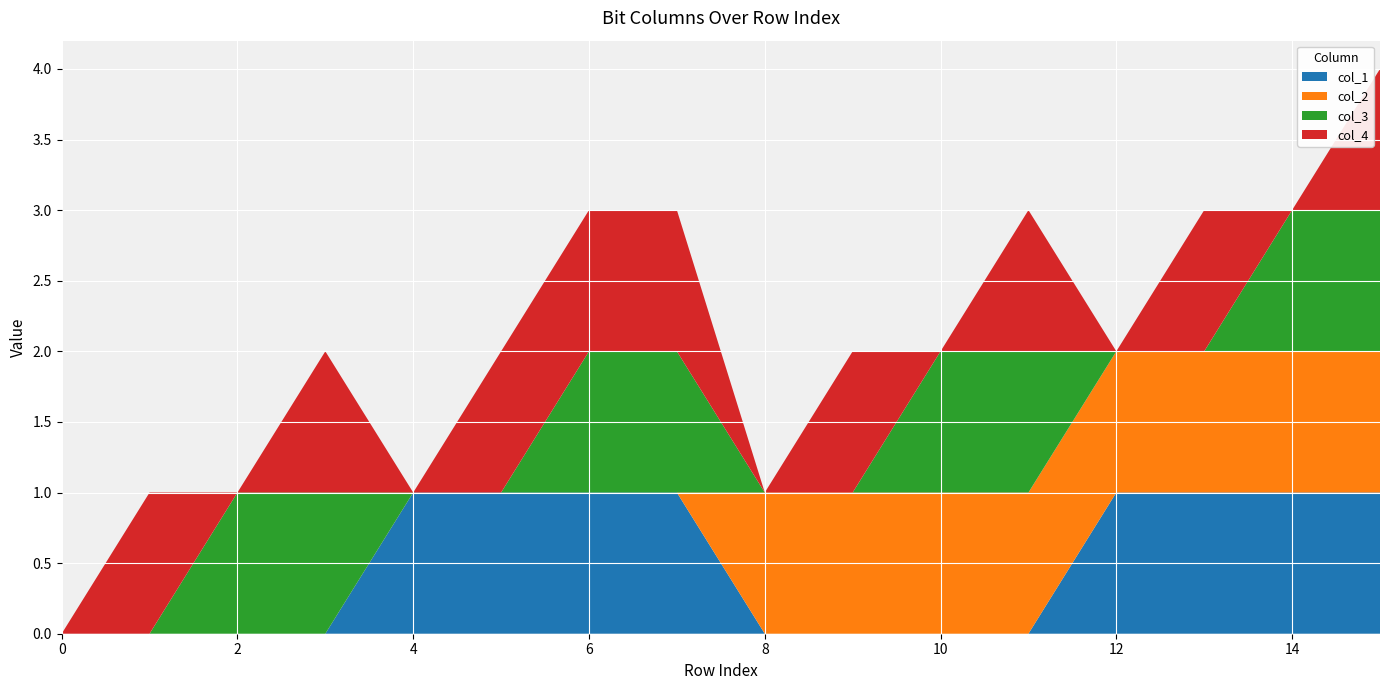

Reading left to right, extract all data points from this chart.

col_1: 0=0	1=0	2=0	3=0	4=1	5=1	6=1	7=1	8=0	9=0	10=0	11=0	12=1	13=1	14=1	15=1
col_2: 0=0	1=0	2=0	3=0	4=0	5=0	6=0	7=0	8=1	9=1	10=1	11=1	12=1	13=1	14=1	15=1
col_3: 0=0	1=0	2=1	3=1	4=0	5=0	6=1	7=1	8=0	9=0	10=1	11=1	12=0	13=0	14=1	15=1
col_4: 0=0	1=1	2=0	3=1	4=0	5=1	6=1	7=1	8=0	9=1	10=0	11=1	12=0	13=1	14=0	15=1